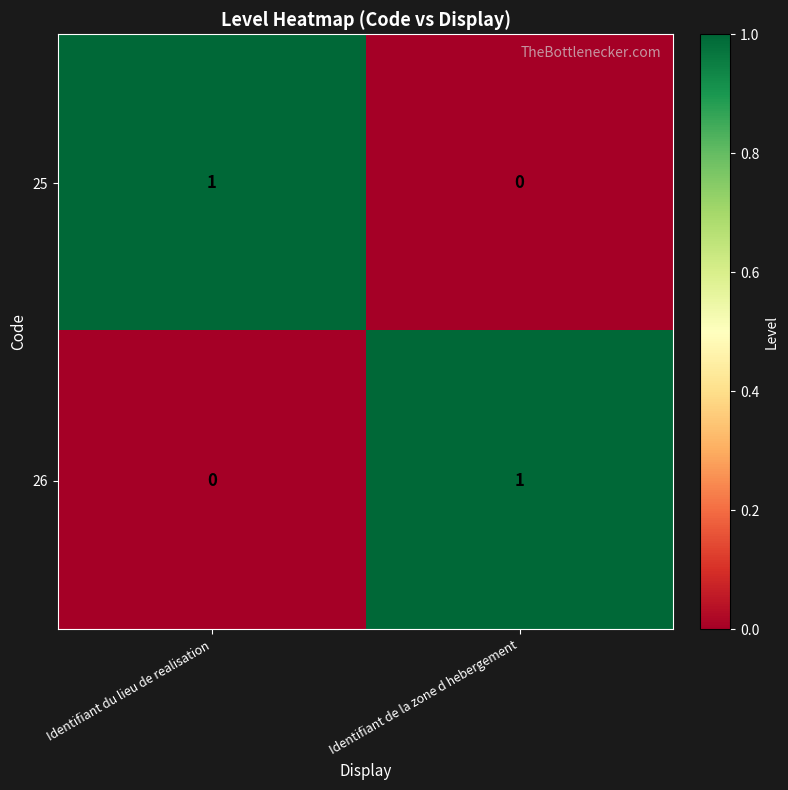

Is the value of 26 at Identifiant de la zone d hebergement greater than the value of 25 at Identifiant de la zone d hebergement?

Yes